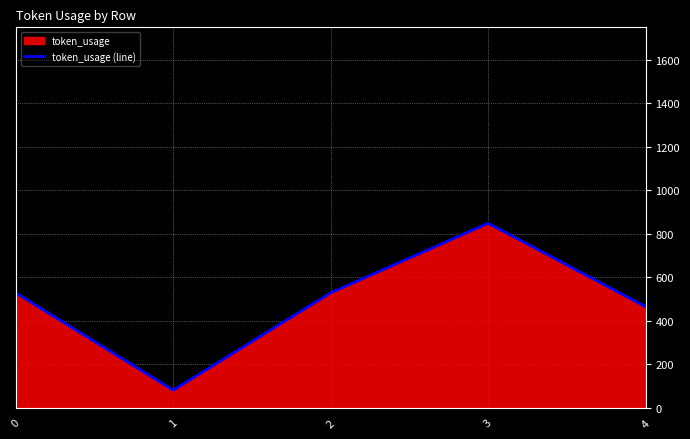

True or false: the data shows 529 at 0.

True